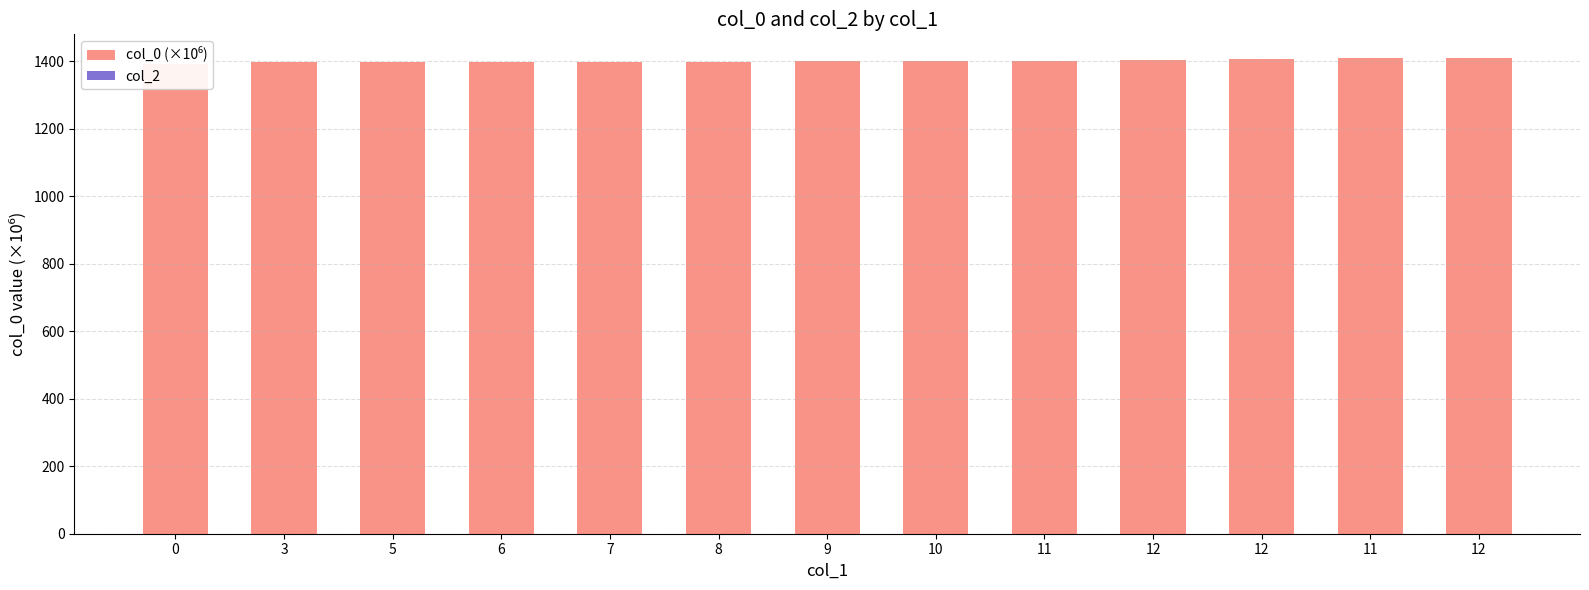

At how many categories does at least one series exceed 586?

13